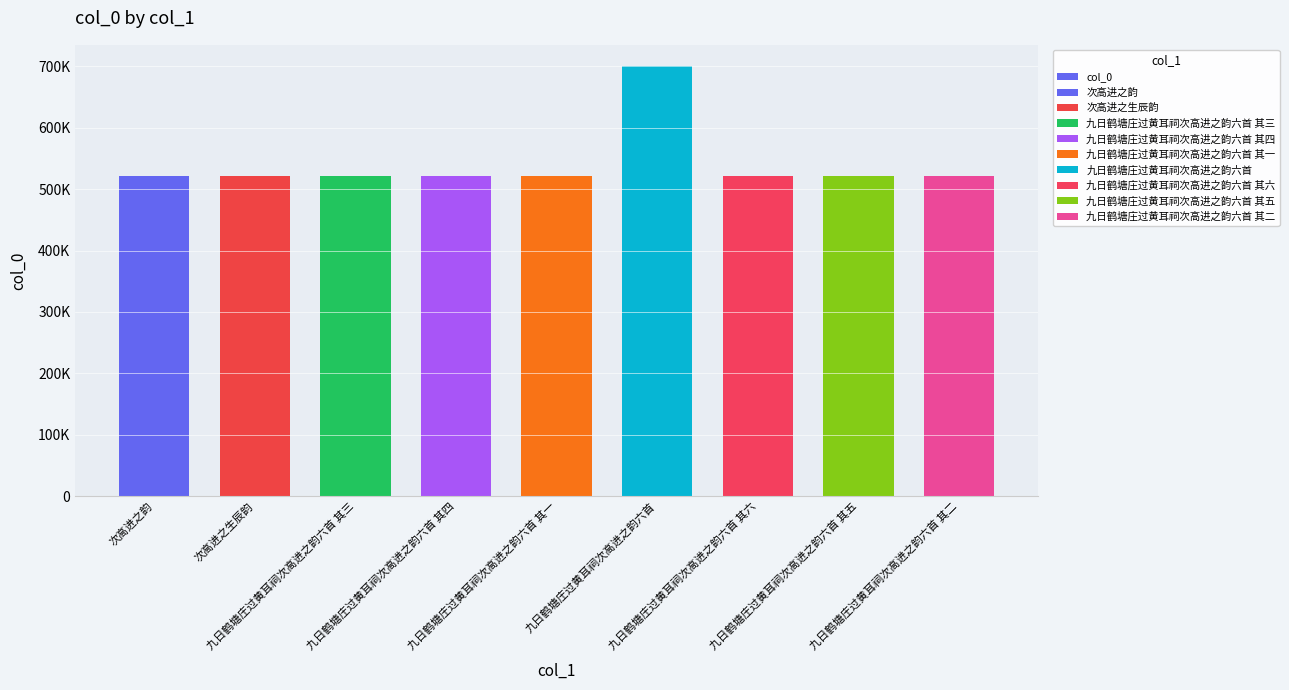

What is the difference between the maximum and minimum values?

178733